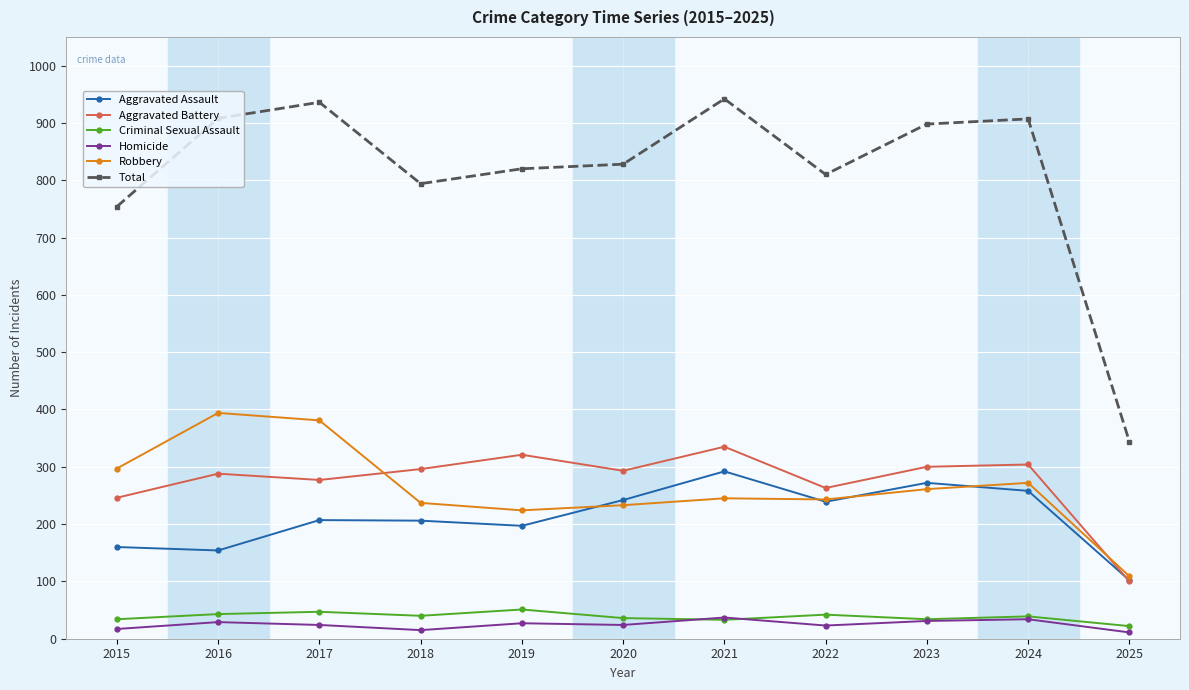

Which series has the largest total across all categories?

Total